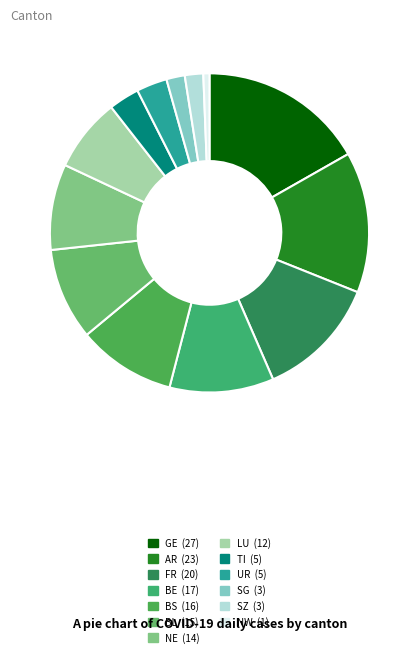

The BE slice represents 11% of the pie. True or false?

True